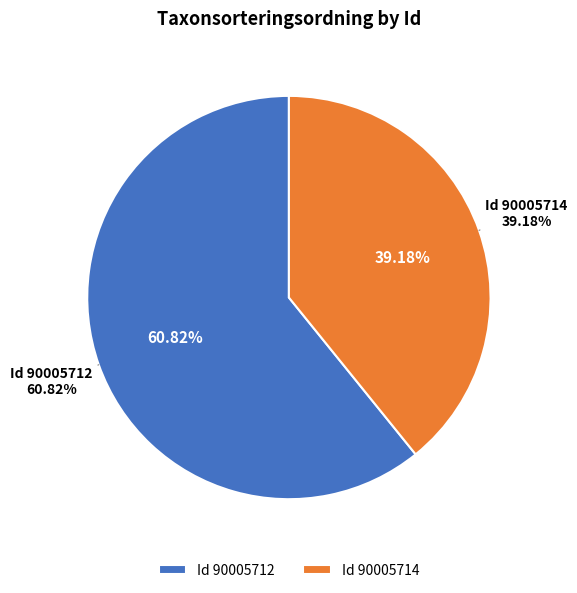

To the nearest percent, what portion does 90005714 represent?

39%